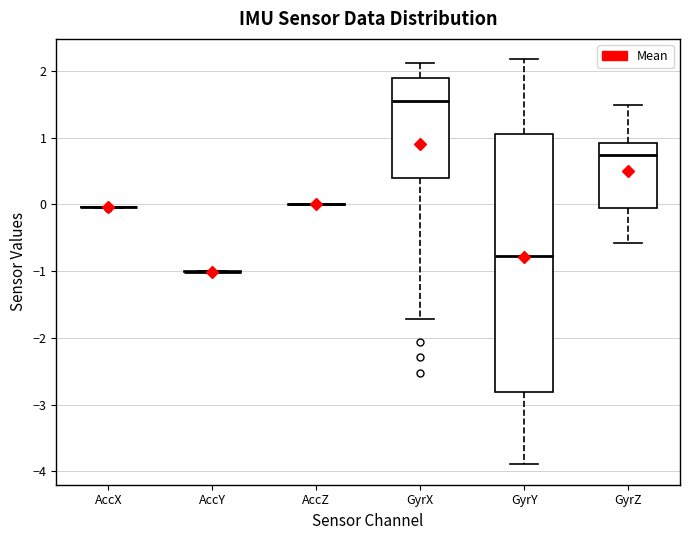

Which box is the tallest, from its lower edge to its upper edge?

GyrY